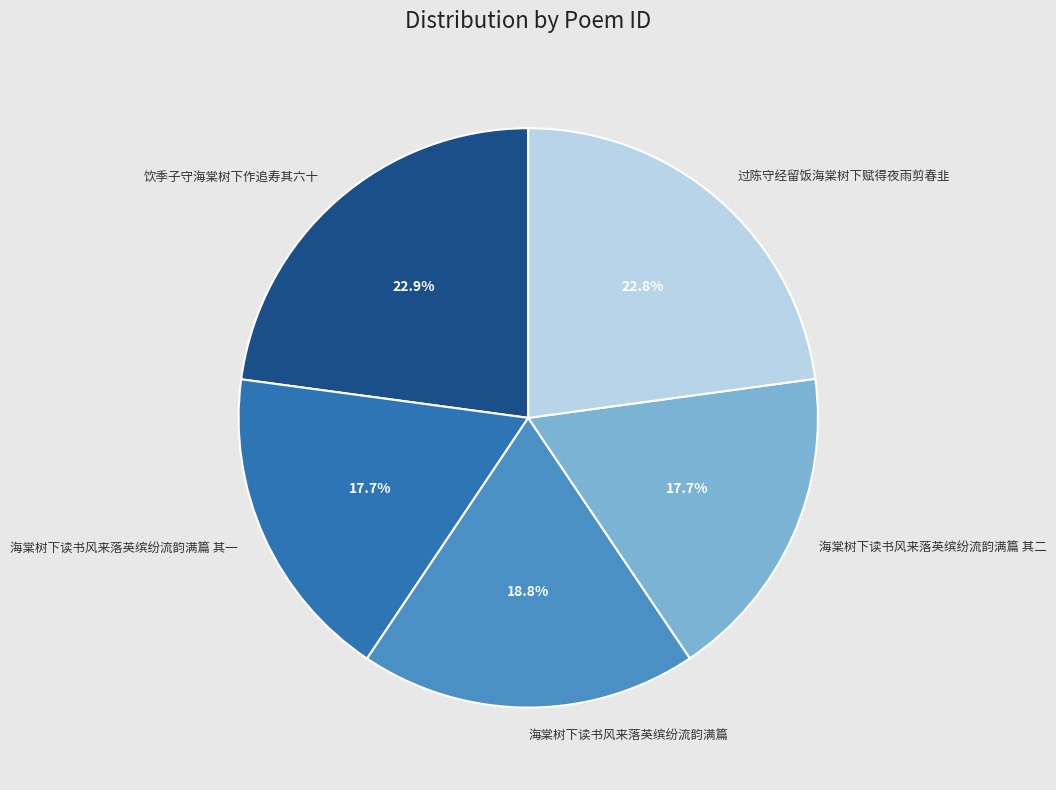

To the nearest percent, what is the average slice percentage?

20%